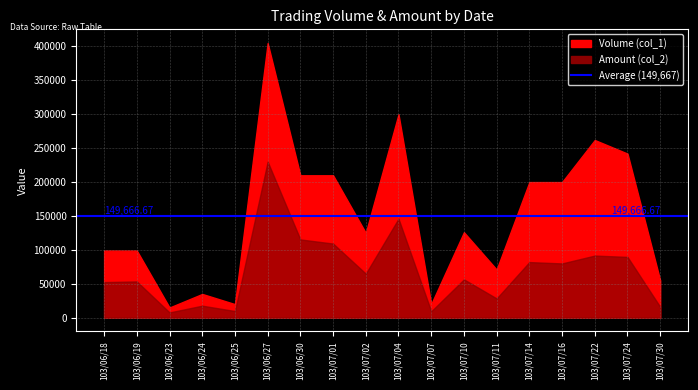

What is the total value across all series at 103/06/27?

635150